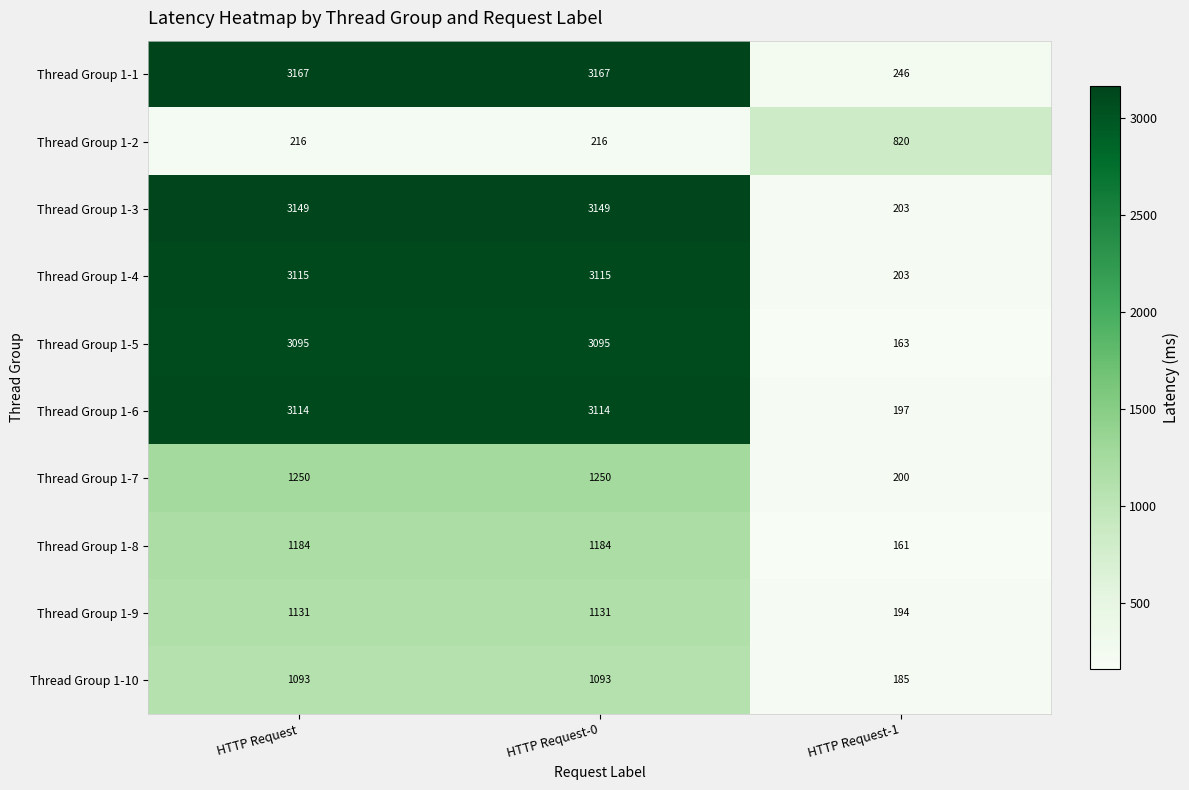

At HTTP Request-0, list the series in order from largest to smallest.

Thread Group 1-1, Thread Group 1-3, Thread Group 1-4, Thread Group 1-6, Thread Group 1-5, Thread Group 1-7, Thread Group 1-8, Thread Group 1-9, Thread Group 1-10, Thread Group 1-2